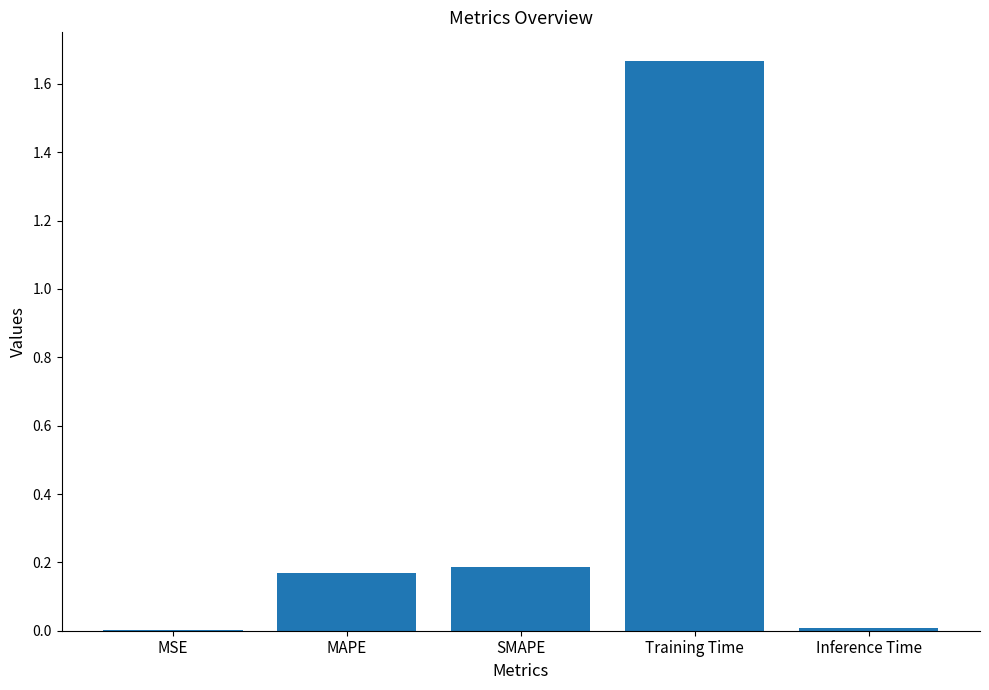

Which label corresponds to the largest value in the chart?

Training Time